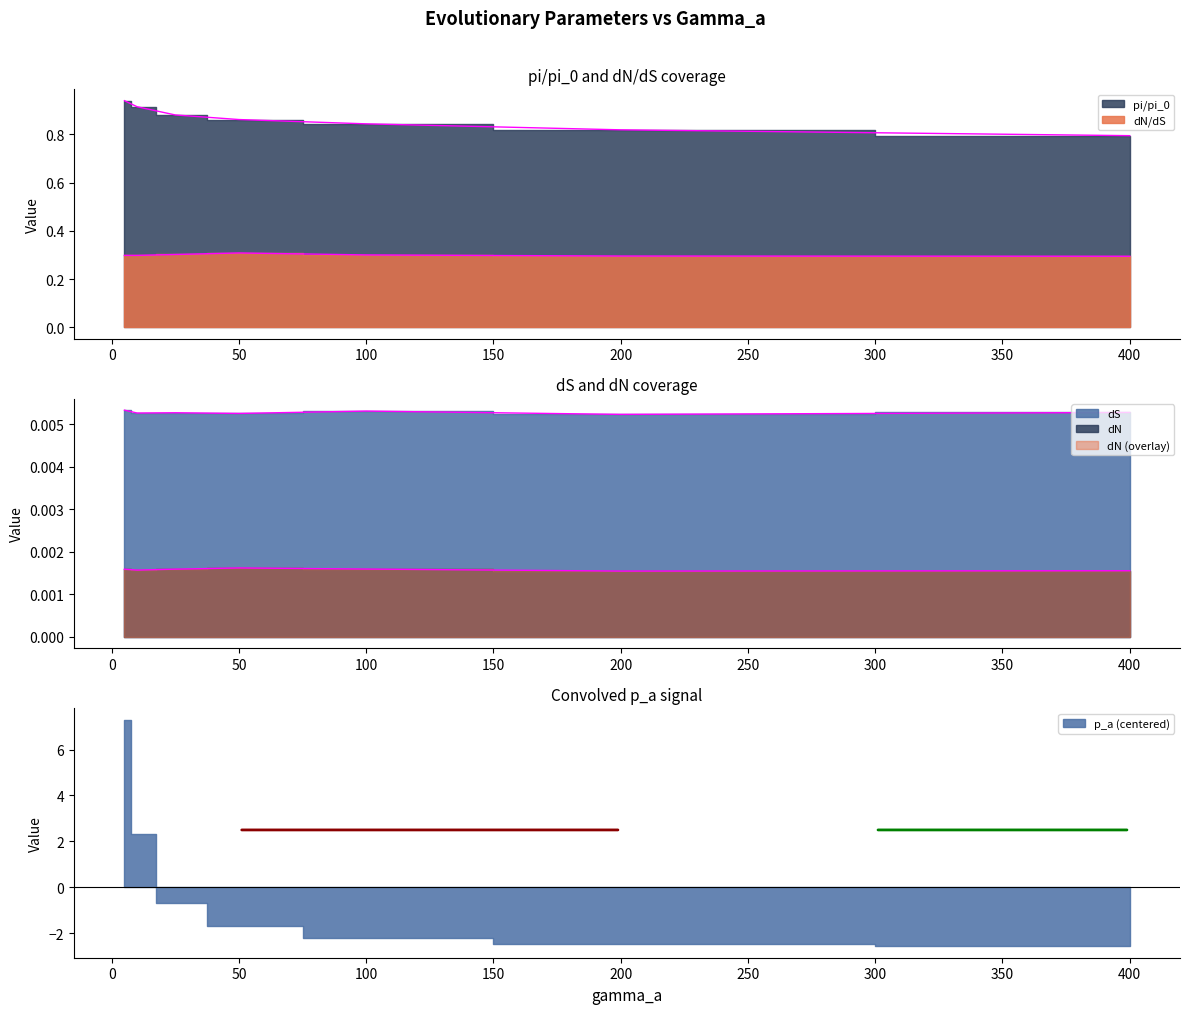

What is the average value of the dN/dS series?

0.3